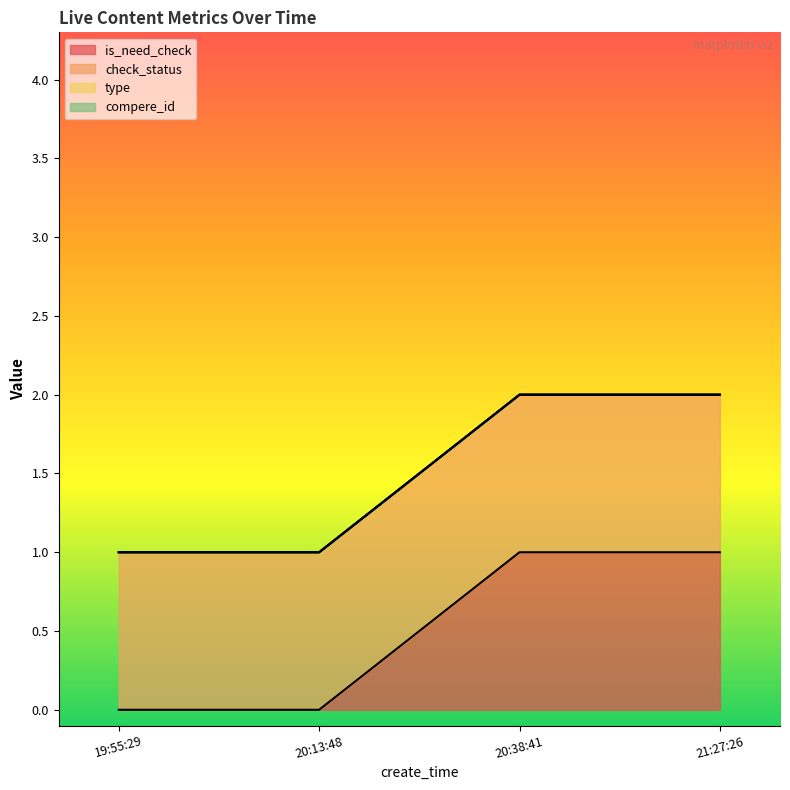

How many lines are shown in the chart?

4